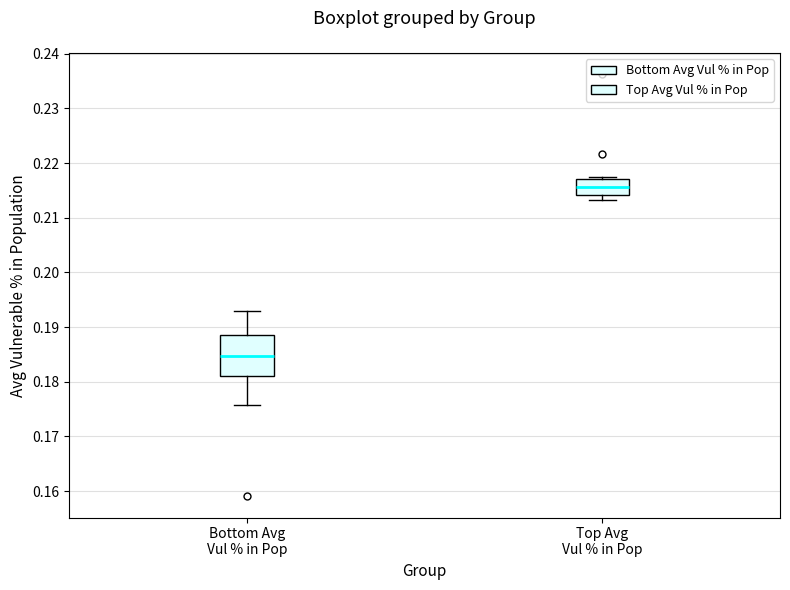

Where is the lower edge of the box for Top Avg Vul % in Pop on the y-axis? The values are not printed on the chart, so give them approximately, as read against the axis.

0.214